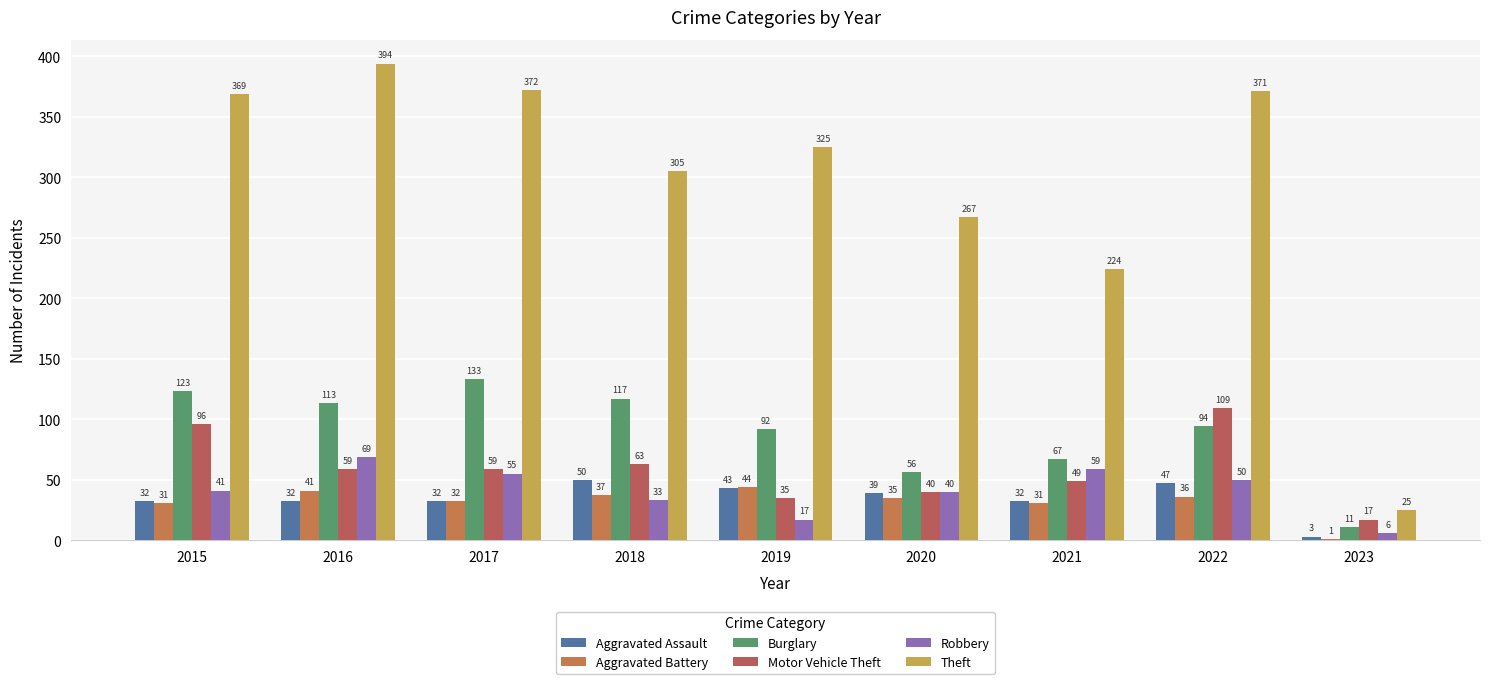

Is the value of Motor Vehicle Theft at 2015 greater than the value of Theft at 2023?

Yes